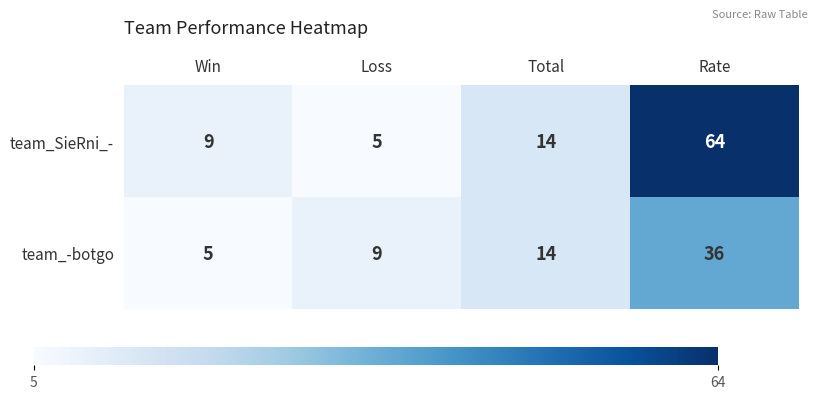

Which category has the lowest value in the team_SieRni_- series?

Loss